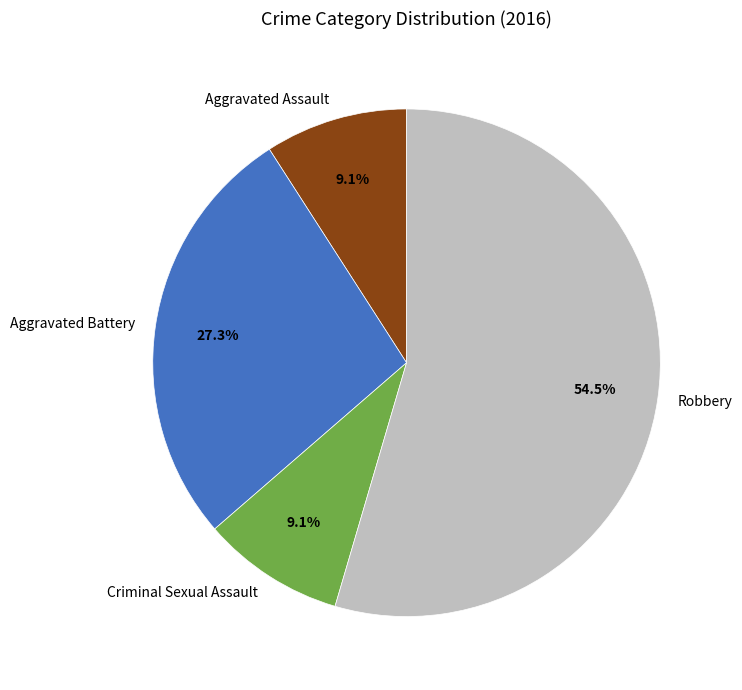

To the nearest percent, what is the difference between the Criminal Sexual Assault and Aggravated Battery slice percentages?

18%